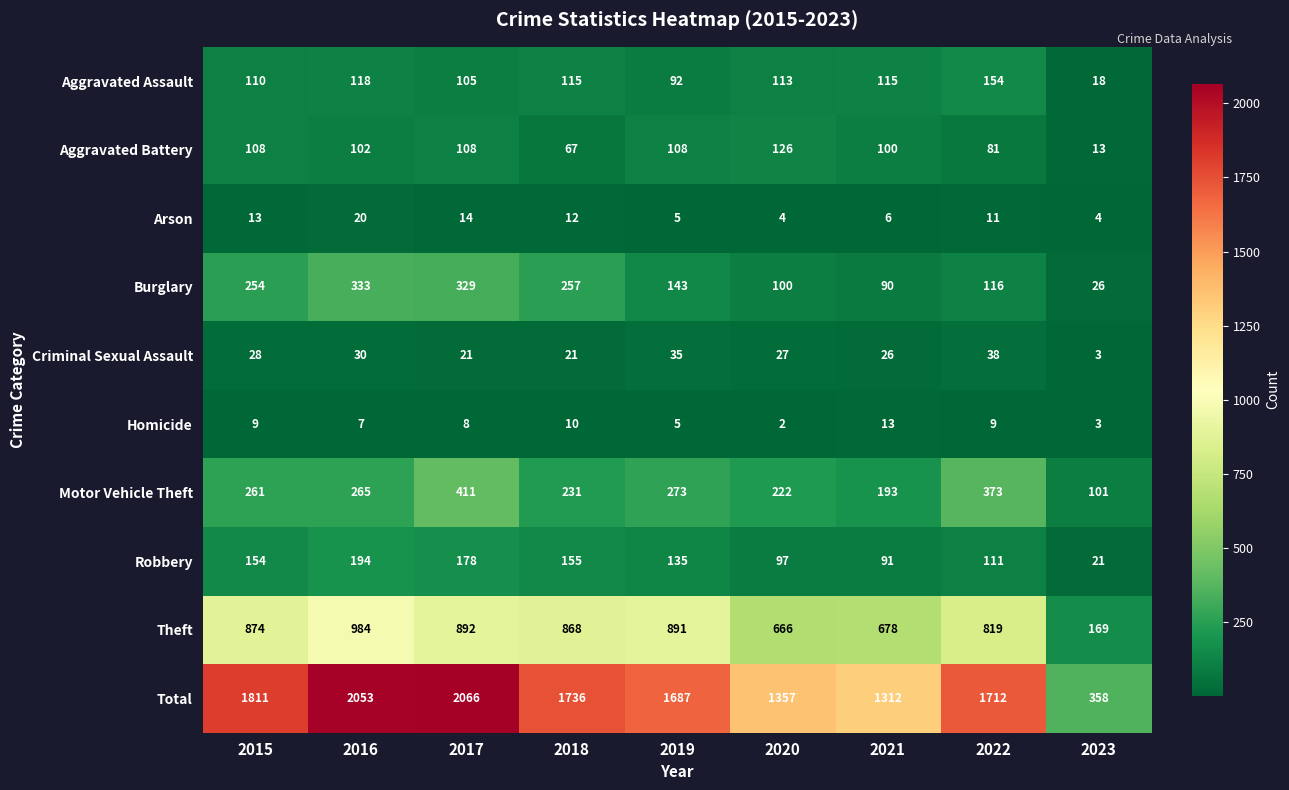

What is the lowest value of the Total series?

358